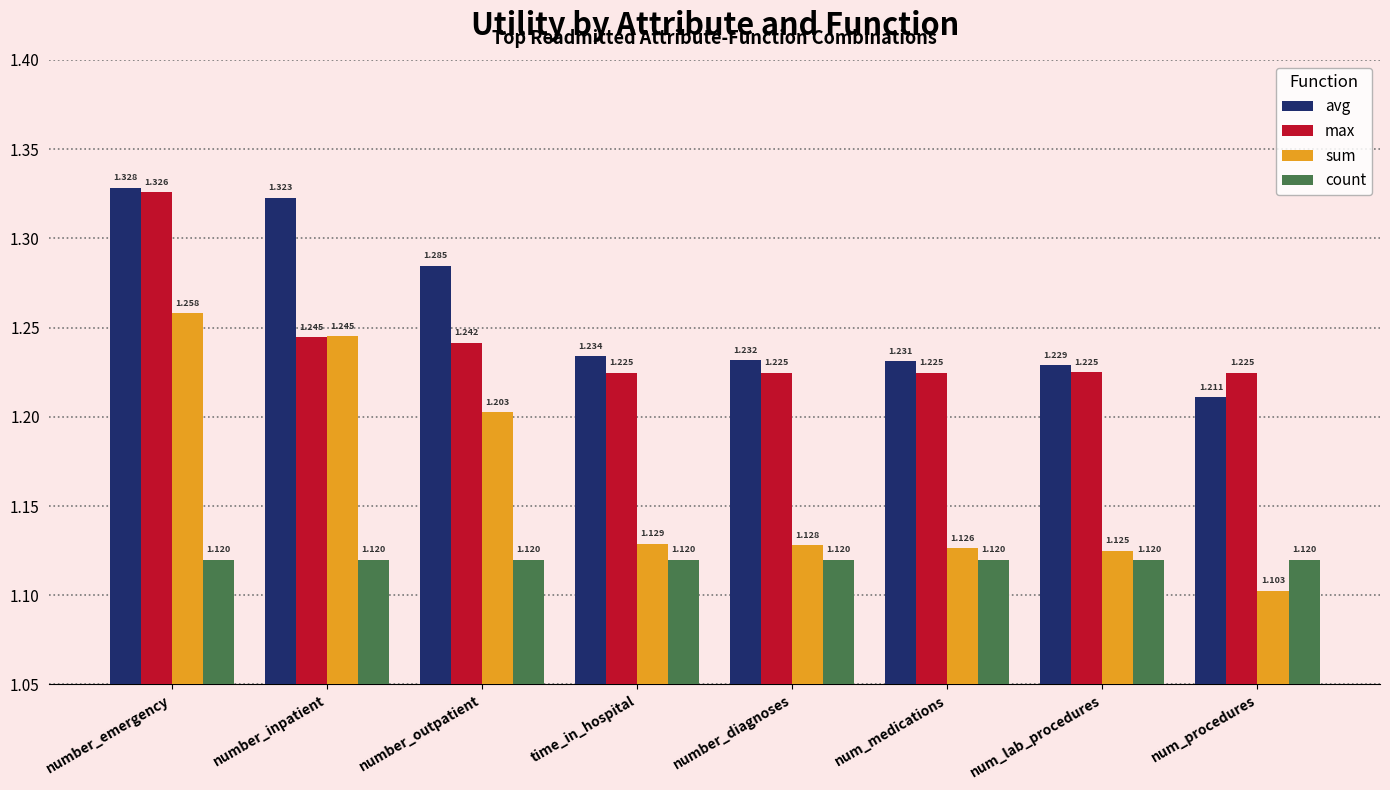

Rank the series at number_emergency from lowest to highest value.

count, sum, max, avg